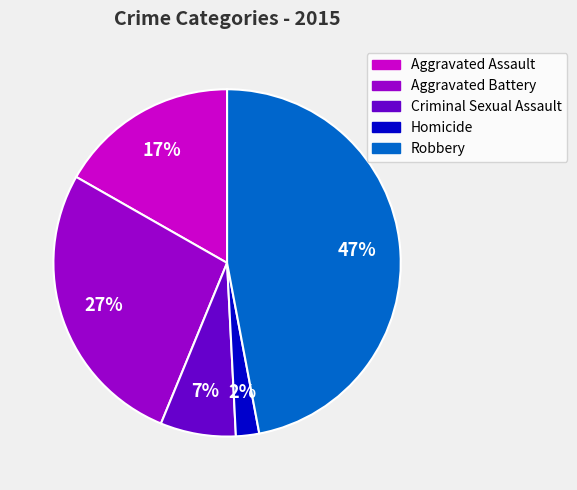

To the nearest percent, what is the combined percentage of Criminal Sexual Assault and Robbery?

54%